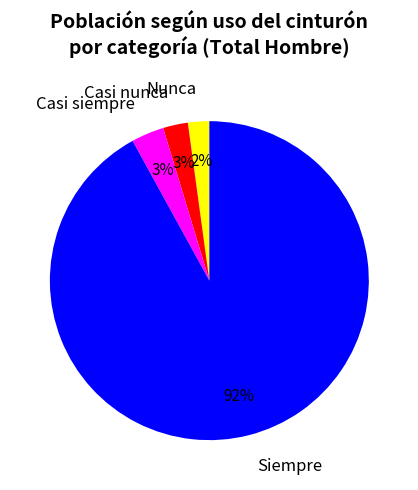

Approximately how many times larger is the value at Nunca compared to Casi siempre?

0.7